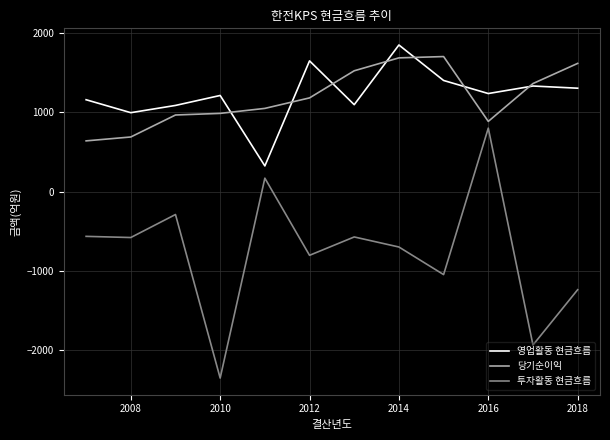

Which series has the widest spread of values?

투자활동 현금흐름